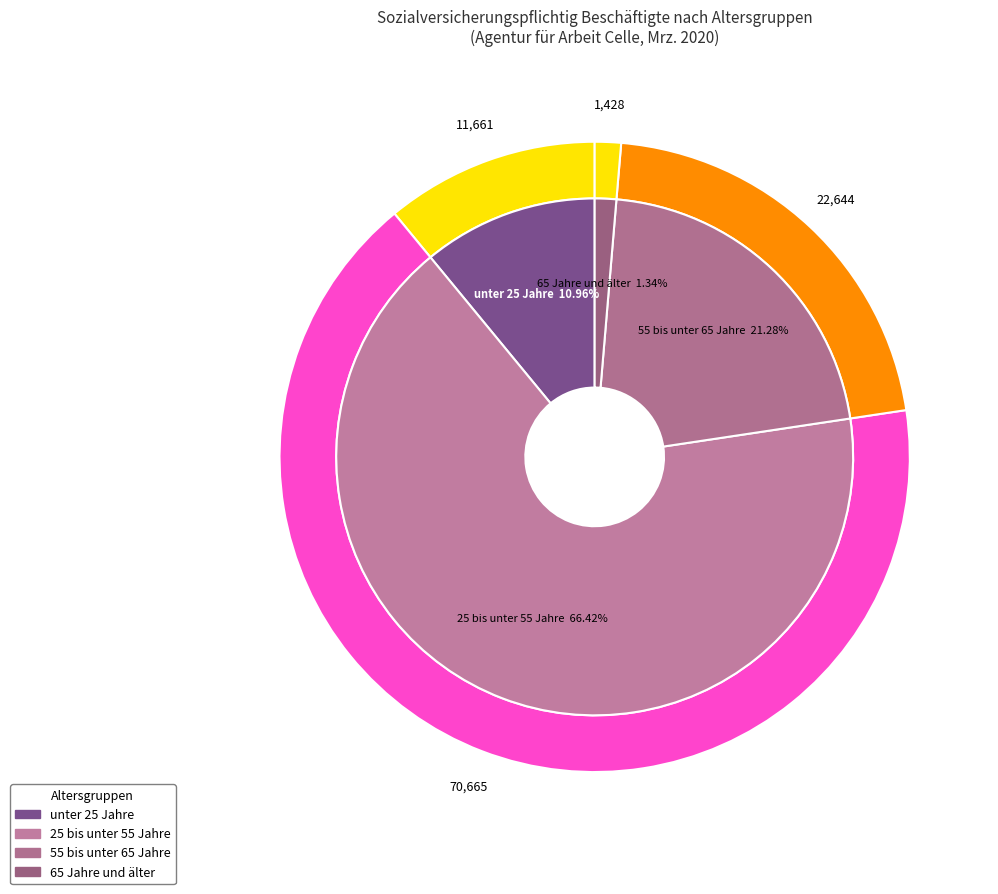

How many segments does this pie chart have?

4